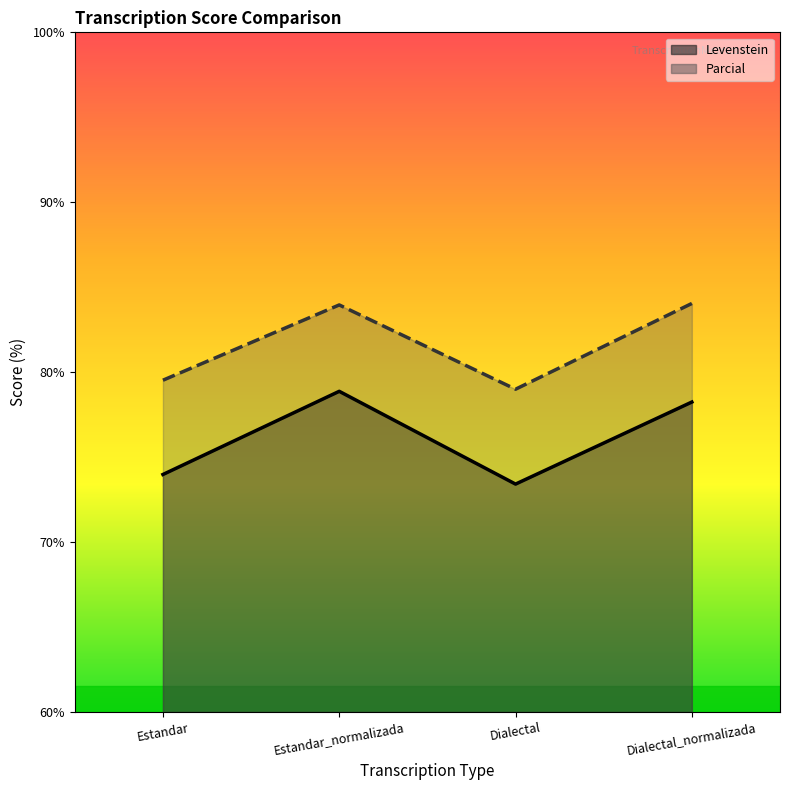

True or false: Levenstein and Parcial intersect in this chart.

False